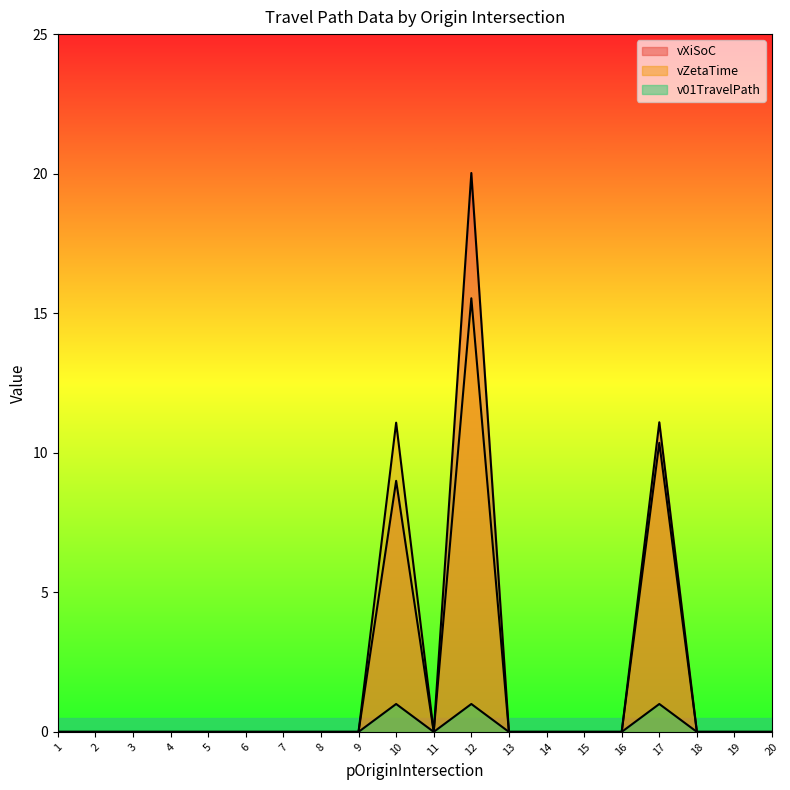

What is the average value of the vXiSoC series?

2.0